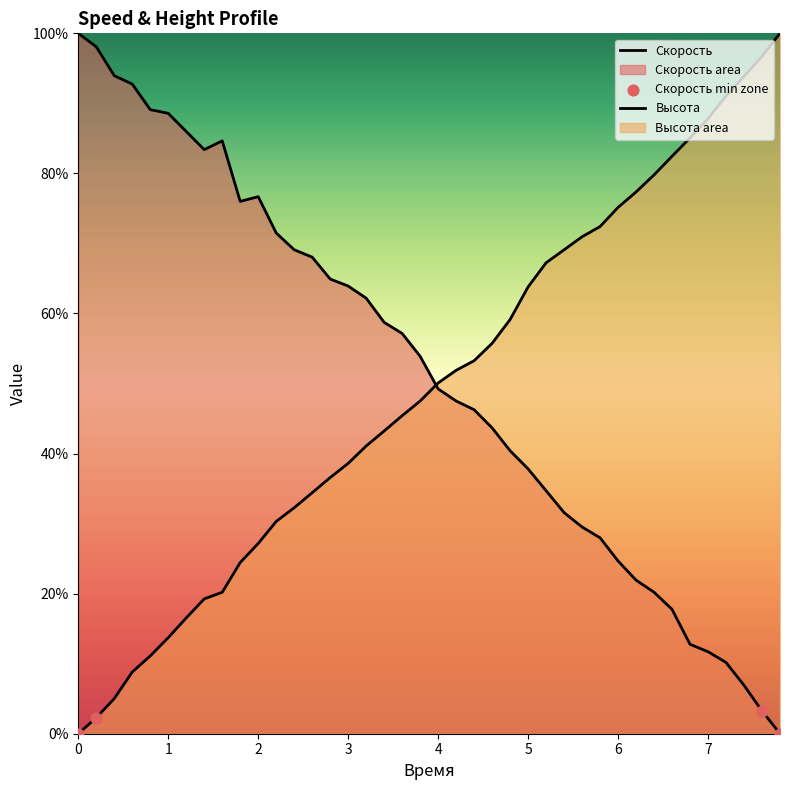

Which series has the widest spread of Y values?

Скорость